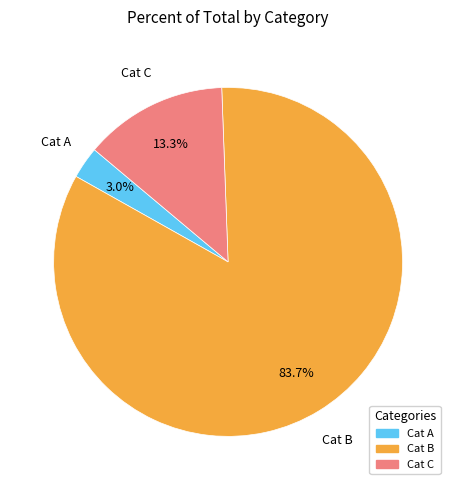

Between Cat A and Cat C, which is larger?

Cat C